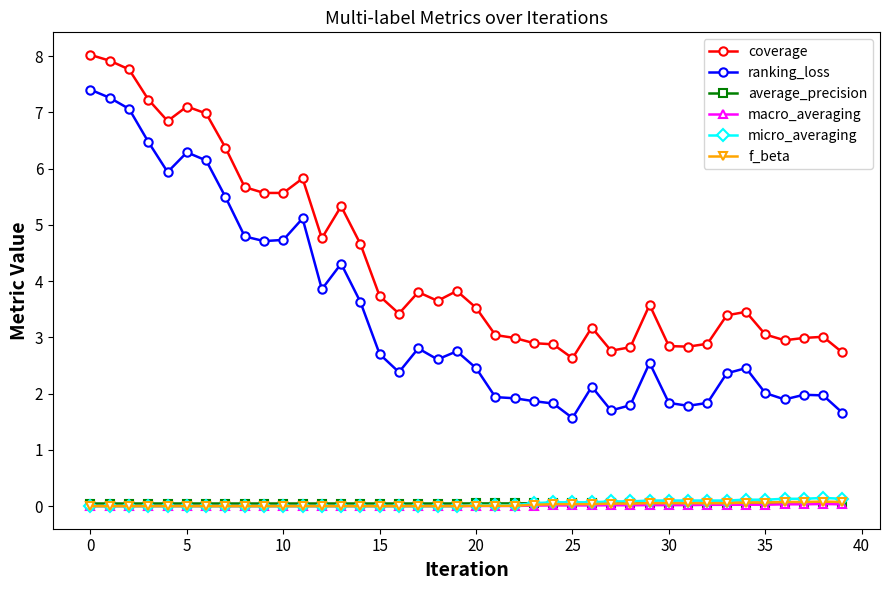

What are all the series names shown in the legend?

coverage, ranking_loss, average_precision, macro_averaging, micro_averaging, f_beta